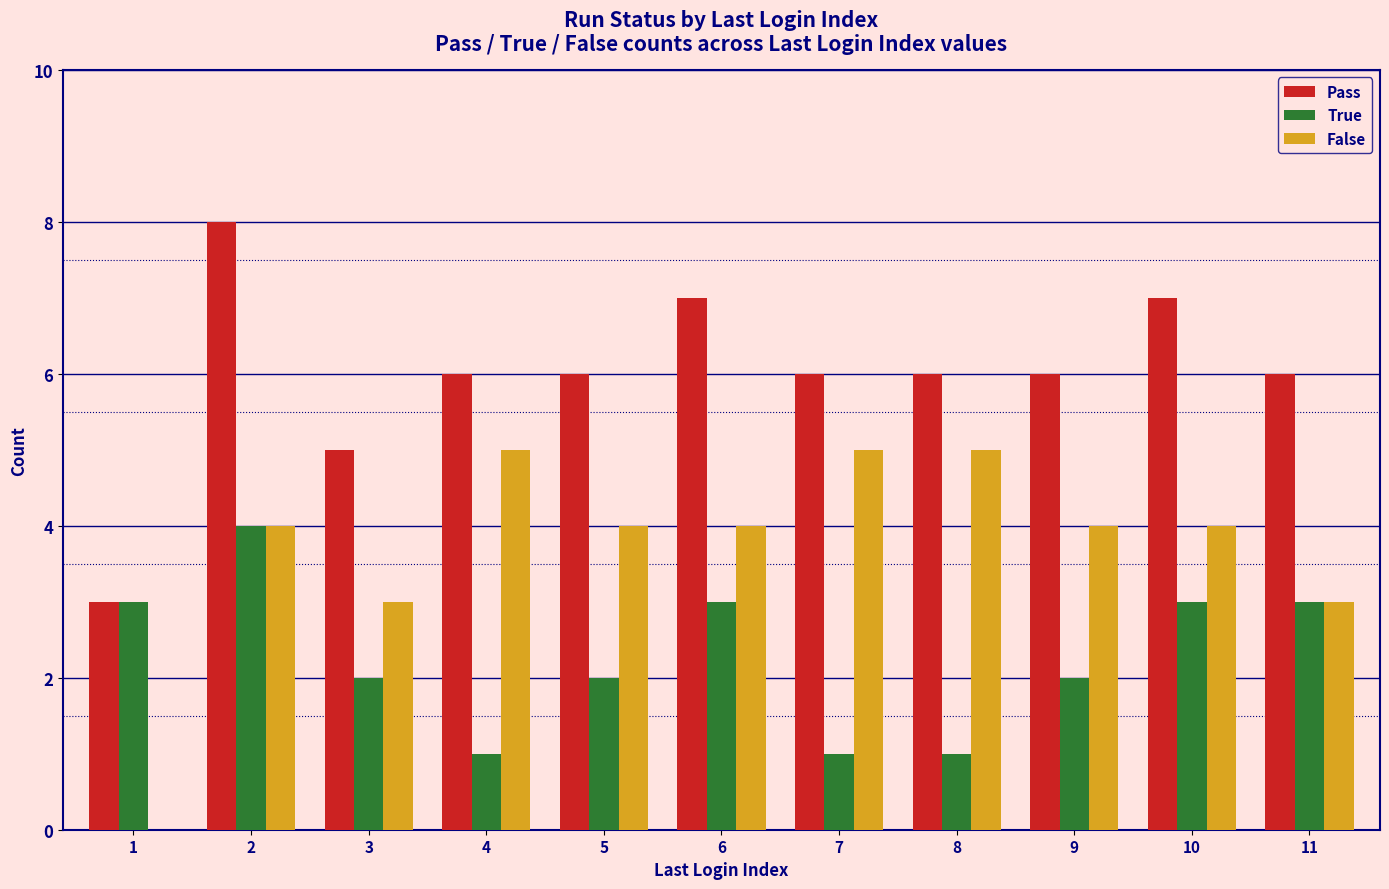

Reading right to left, what are all the values shown in this chart?

Pass: 11=6	10=7	9=6	8=6	7=6	6=7	5=6	4=6	3=5	2=8	1=3
True: 11=3	10=3	9=2	8=1	7=1	6=3	5=2	4=1	3=2	2=4	1=3
False: 11=3	10=4	9=4	8=5	7=5	6=4	5=4	4=5	3=3	2=4	1=0